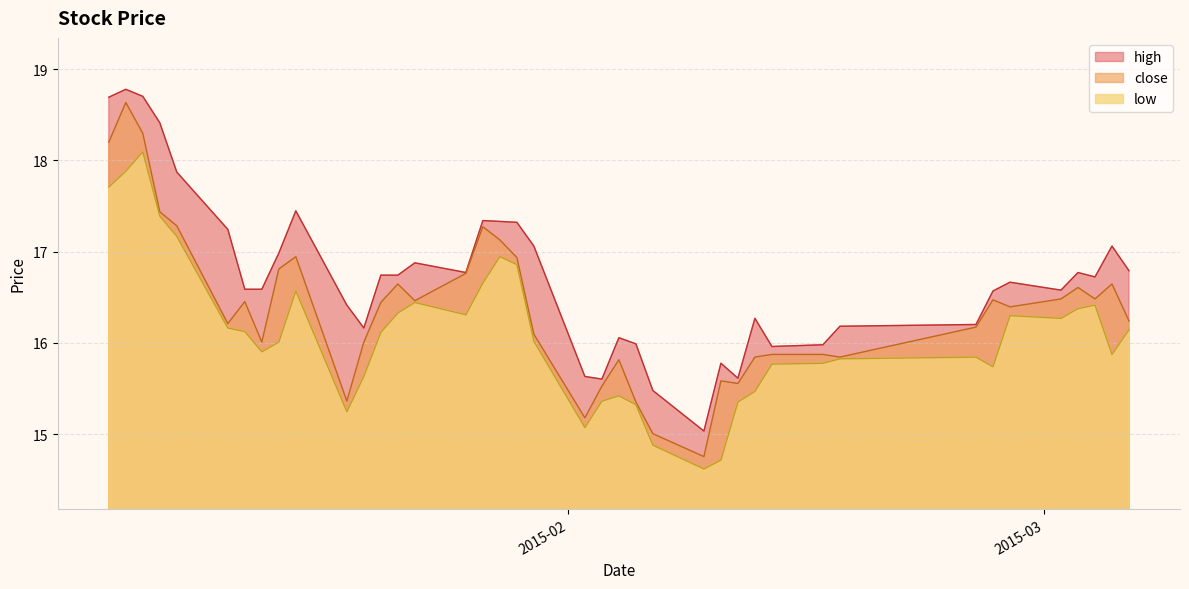

What is the label of the 34th point from the left?

2015-02-26